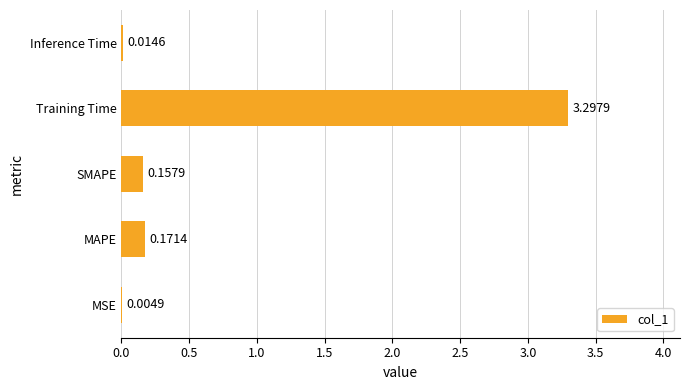

What is the greatest value displayed?

3.3